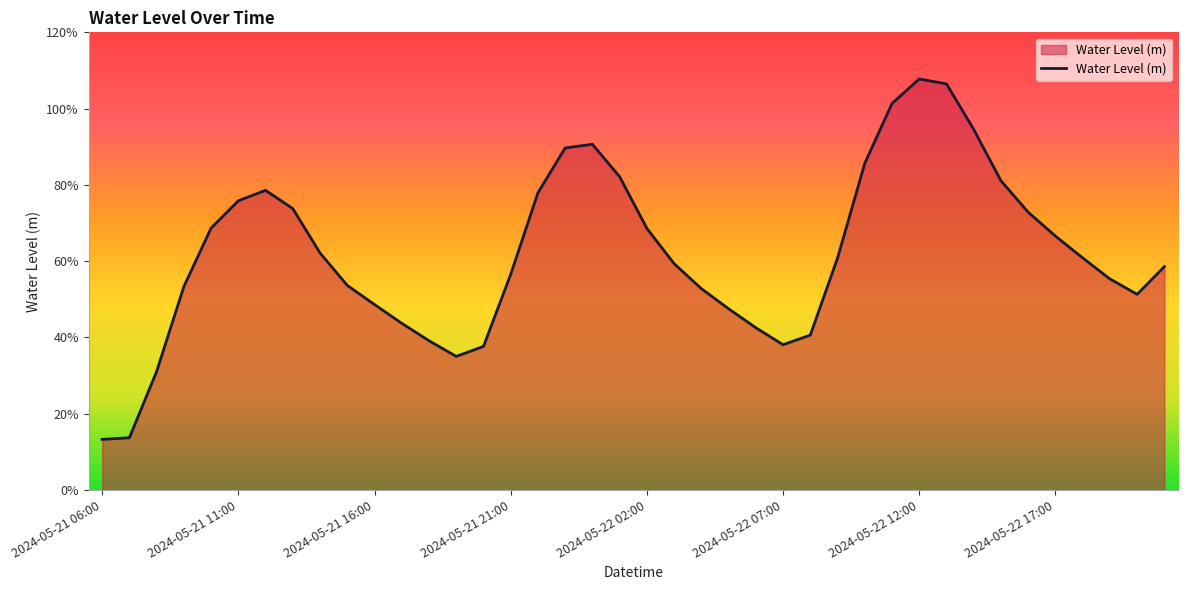

Does the chart display data point markers on the line(s)?

No